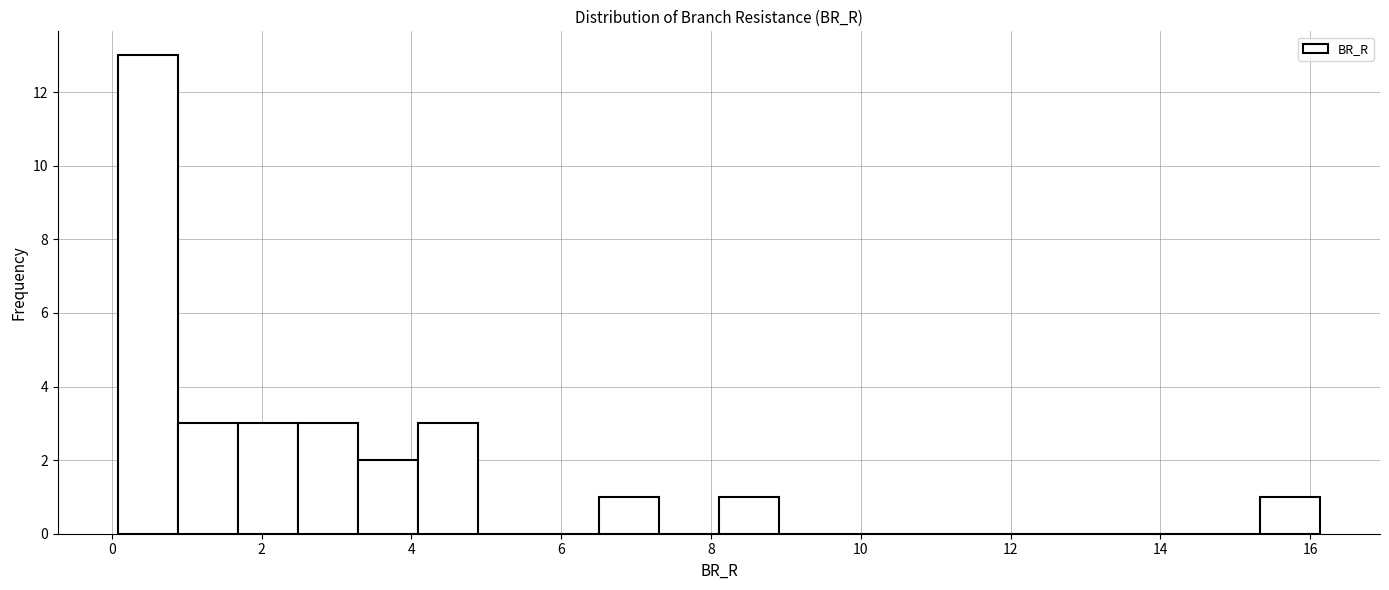

Reading left to right, transcribe this chart: for each bar, give the range it covers on the x-axis and its height. Neither the bar edges nor the heights are printed on the chart, so give them approximately, as read against the axes.

0.0 to 0.8: 13
0.8 to 1.6: 3
1.6 to 2.4: 3
2.4 to 3.2: 3
3.2 to 4.0: 2
4.0 to 4.8: 3
4.8 to 5.6: 0
5.6 to 6.6: 0
6.6 to 7.4: 1
7.4 to 8.2: 0
8.2 to 9.0: 1
9.0 to 9.8: 0
9.8 to 10.6: 0
10.6 to 11.4: 0
11.4 to 12.2: 0
12.2 to 13.0: 0
13.0 to 13.8: 0
13.8 to 14.6: 0
14.6 to 15.4: 0
15.4 to 16.2: 1